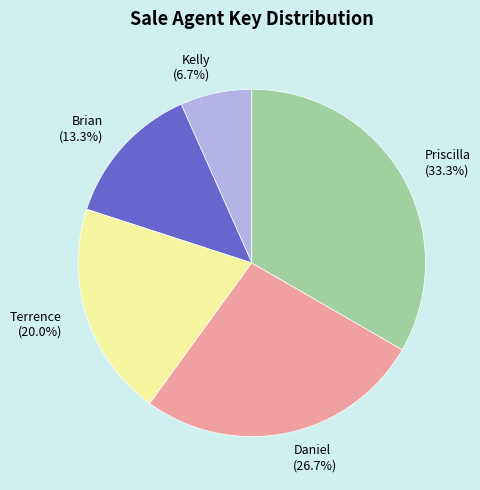

To the nearest percent, what percentage of the pie is Terrence?

20%